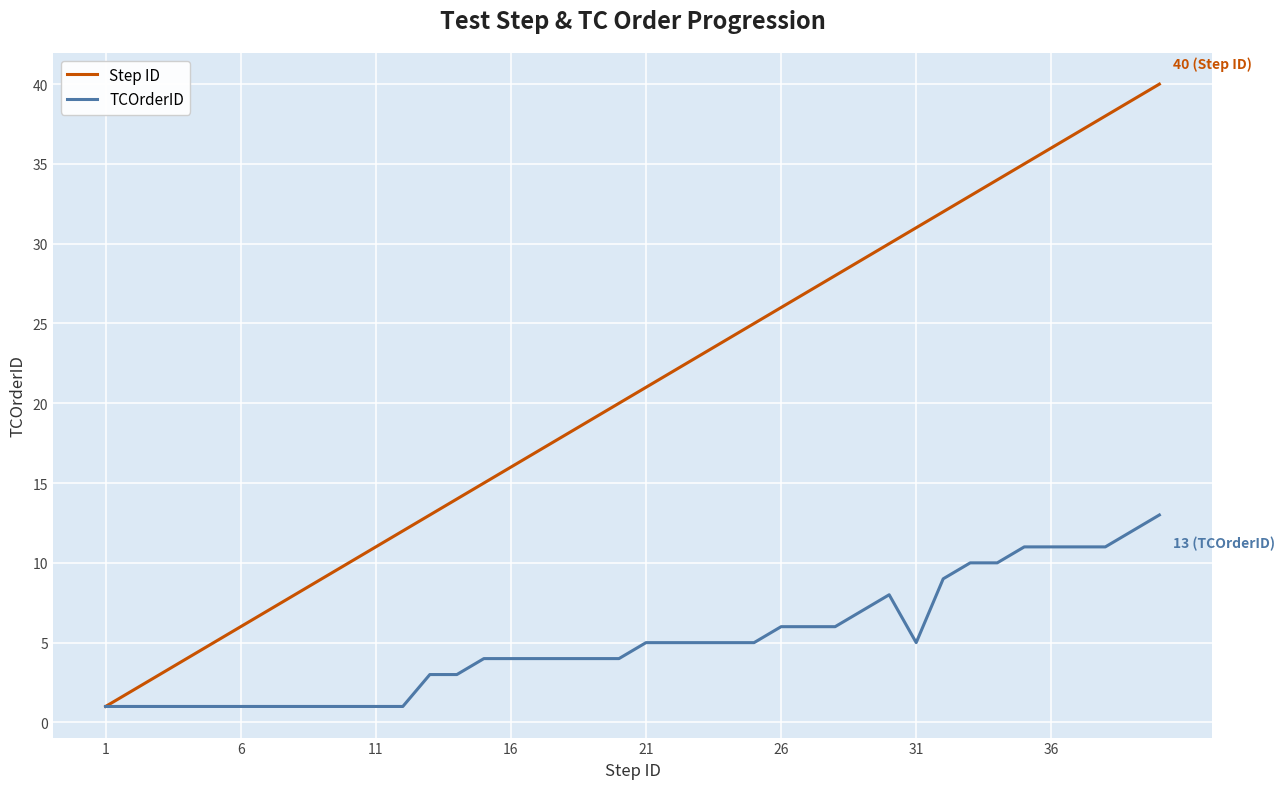

True or false: TCOrderID has more than 0 points higher than both neighbors.

True